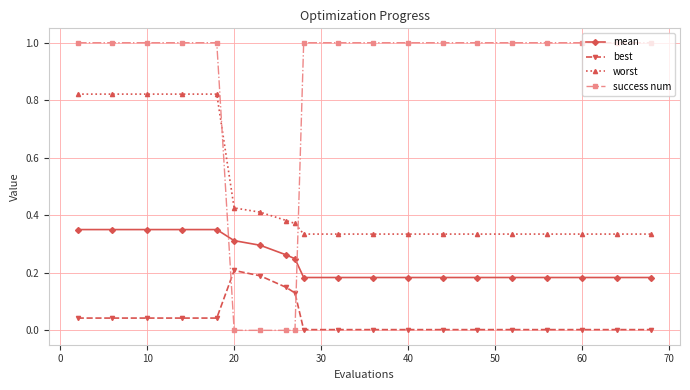

What is the maximum value shown in the chart?

1.0